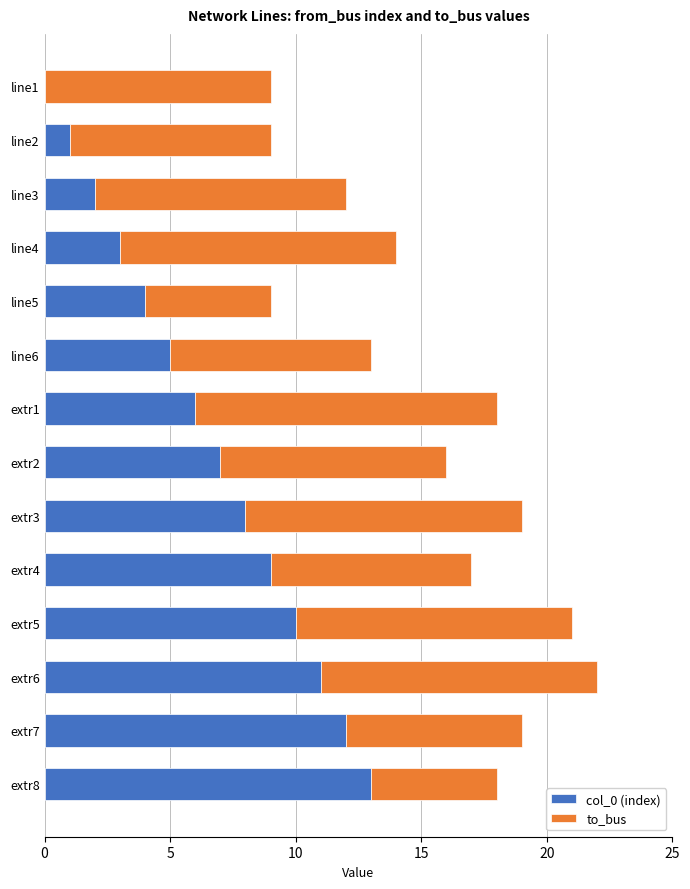

The value of col_0 (index) at extr7 is 12. True or false?

True